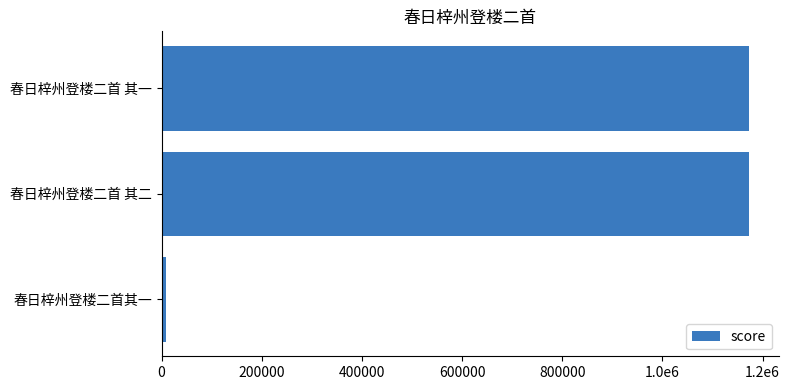

What is the average value?

784840